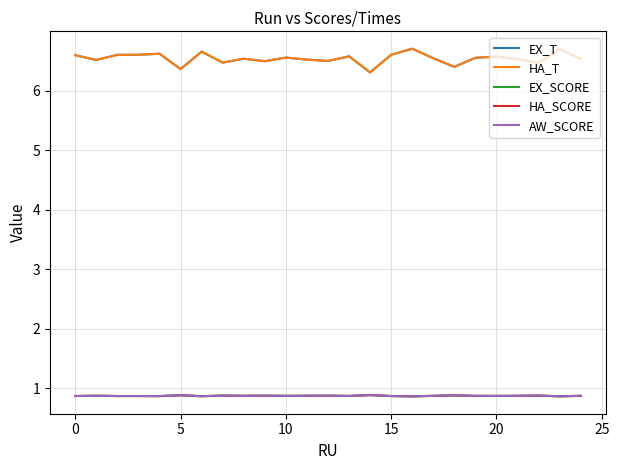

What is the maximum value for HA_SCORE?

0.9